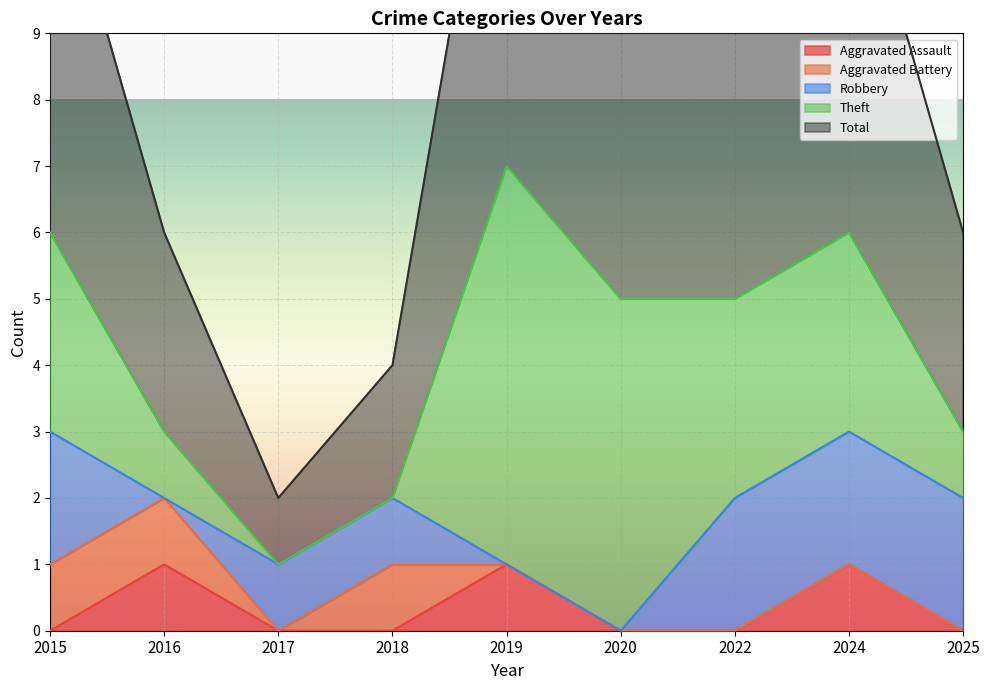

Is it true that Aggravated Battery equals 1 at 2017?

False